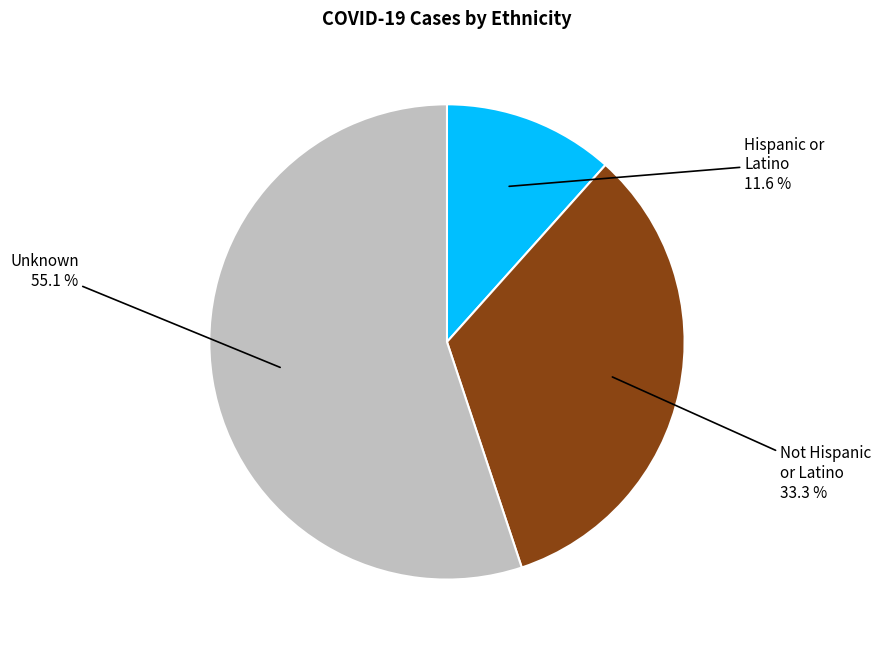

Does any single category account for the majority?

Yes